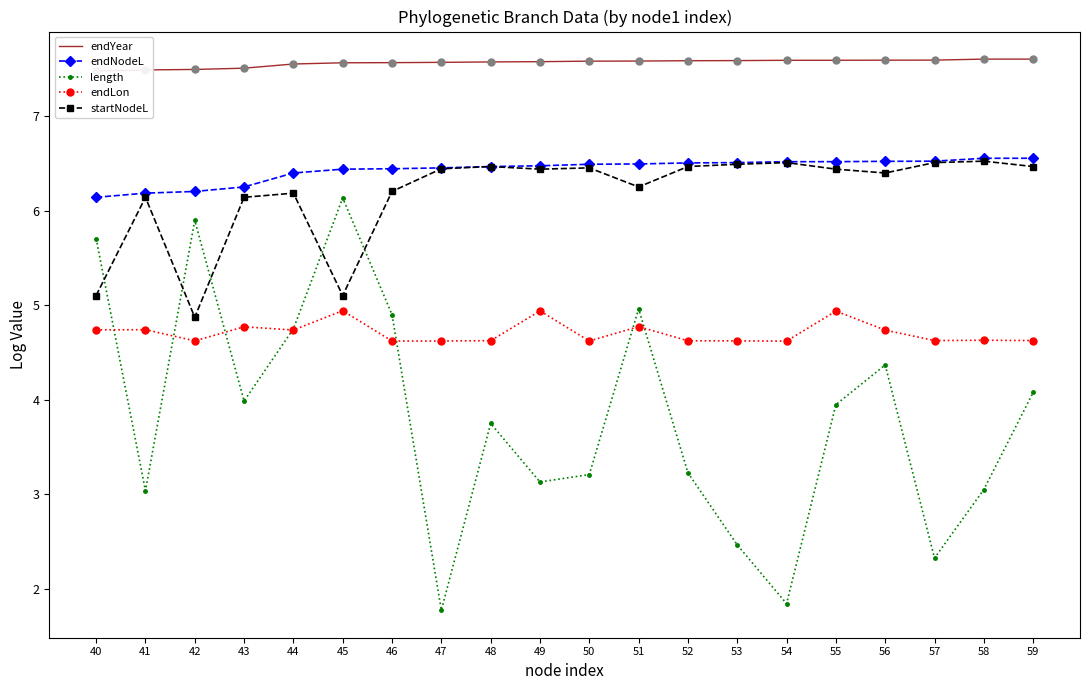

At which category does endLon reach its first local peak?

41